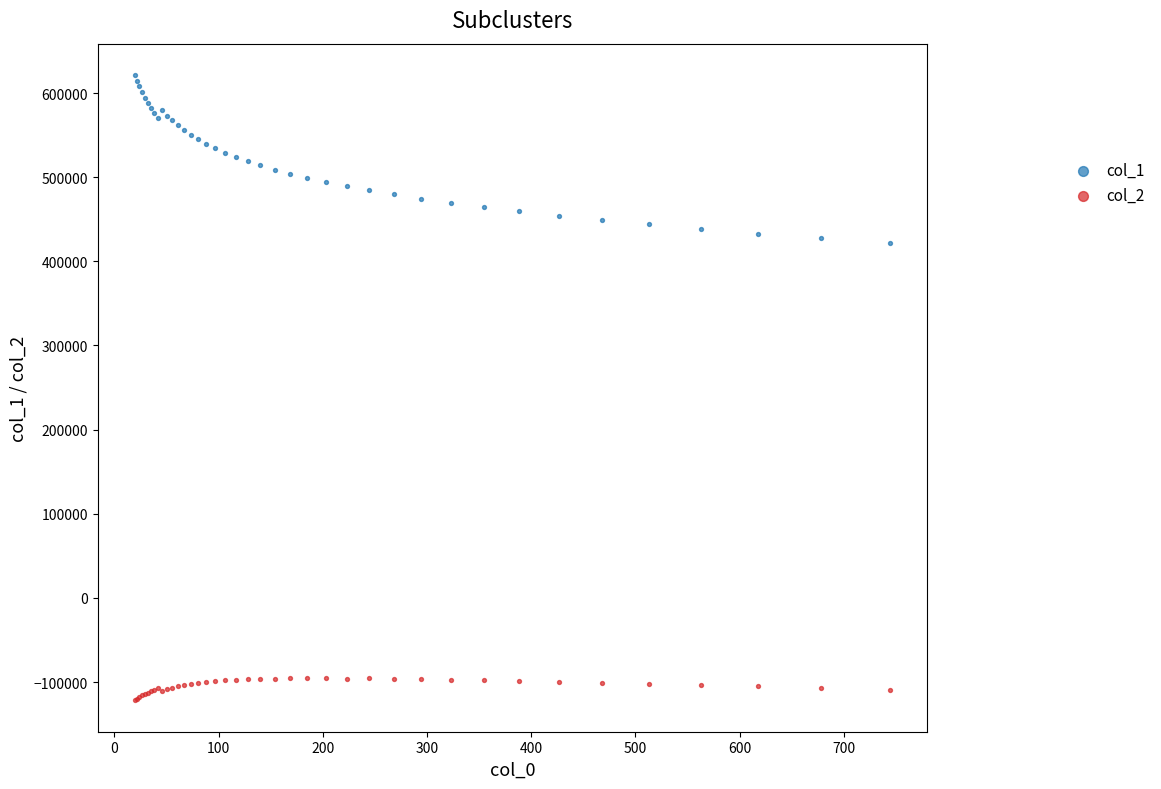

Which series contains the lowest Y value?

col_2